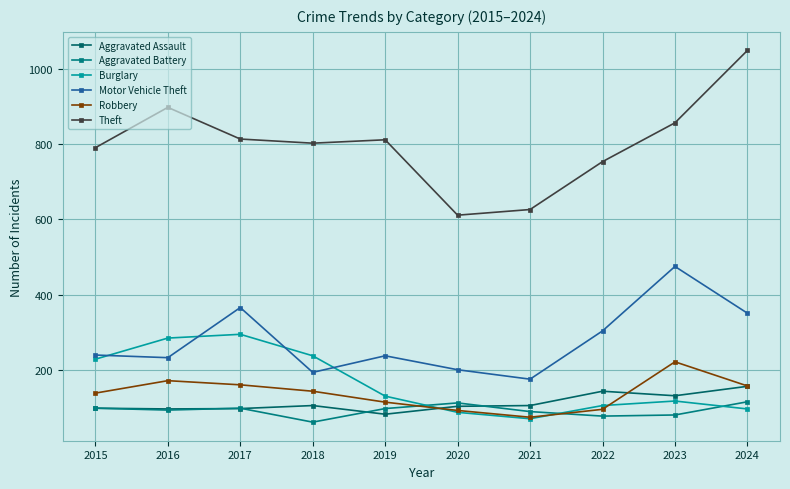

How many values in the Burglary series are below 131?

5